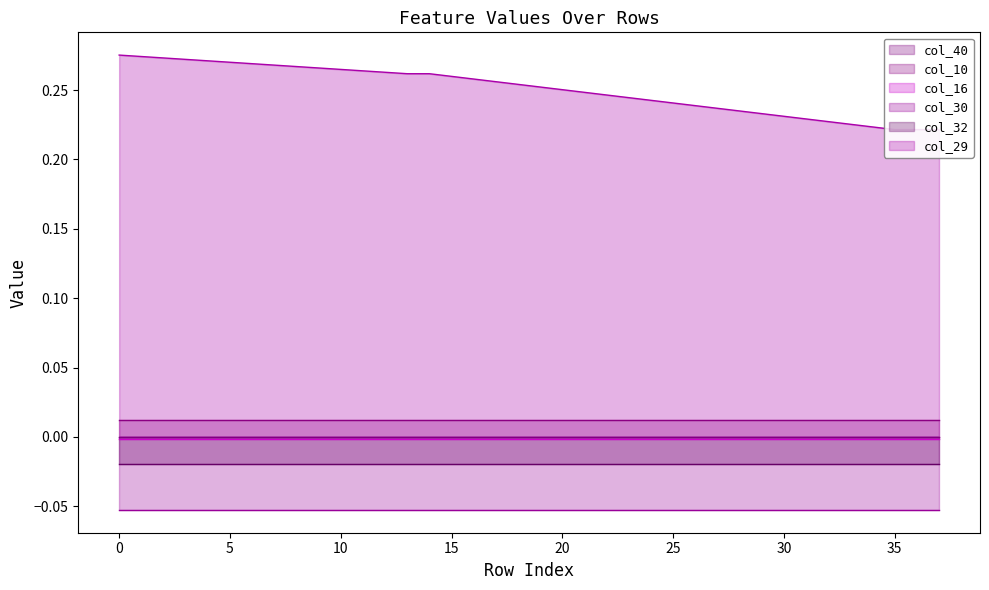

Reading left to right, what are all the values shown in this chart?

col_40: 0.0	0.0	0.0	0.0	0.0	0.0	0.0	0.0	0.0	0.0	0.0	0.0	0.0	0.0	0.0	0.0	0.0	0.0	0.0	0.0	0.0	0.0	0.0	0.0	0.0	0.0	0.0	0.0	0.0	0.0	0.0	0.0	0.0	0.0	0.0	0.0	0.0	0.0
col_10: 0.0	0.0	0.0	0.0	0.0	0.0	0.0	0.0	0.0	0.0	0.0	0.0	0.0	0.0	0.0	0.0	0.0	0.0	0.0	0.0	0.0	0.0	0.0	0.0	0.0	0.0	0.0	0.0	0.0	0.0	0.0	0.0	0.0	0.0	0.0	0.0	0.0	0.0
col_16: -0.0	-0.0	-0.0	-0.0	-0.0	-0.0	-0.0	-0.0	-0.0	-0.0	-0.0	-0.0	-0.0	-0.0	-0.0	-0.0	-0.0	-0.0	-0.0	-0.0	-0.0	-0.0	-0.0	-0.0	-0.0	-0.0	-0.0	-0.0	-0.0	-0.0	-0.0	-0.0	-0.0	-0.0	-0.0	-0.0	-0.0	-0.0
col_30: -0.1	-0.1	-0.1	-0.1	-0.1	-0.1	-0.1	-0.1	-0.1	-0.1	-0.1	-0.1	-0.1	-0.1	-0.1	-0.1	-0.1	-0.1	-0.1	-0.1	-0.1	-0.1	-0.1	-0.1	-0.1	-0.1	-0.1	-0.1	-0.1	-0.1	-0.1	-0.1	-0.1	-0.1	-0.1	-0.1	-0.1	-0.1
col_32: -0.0	-0.0	-0.0	-0.0	-0.0	-0.0	-0.0	-0.0	-0.0	-0.0	-0.0	-0.0	-0.0	-0.0	-0.0	-0.0	-0.0	-0.0	-0.0	-0.0	-0.0	-0.0	-0.0	-0.0	-0.0	-0.0	-0.0	-0.0	-0.0	-0.0	-0.0	-0.0	-0.0	-0.0	-0.0	-0.0	-0.0	-0.0
col_29: 0.3	0.3	0.3	0.3	0.3	0.3	0.3	0.3	0.3	0.3	0.3	0.3	0.3	0.3	0.3	0.3	0.3	0.3	0.3	0.3	0.3	0.2	0.2	0.2	0.2	0.2	0.2	0.2	0.2	0.2	0.2	0.2	0.2	0.2	0.2	0.2	0.2	0.2